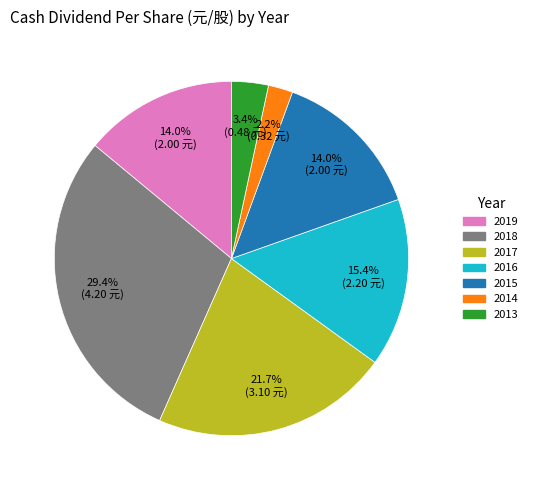

How many slices are in this pie chart?

7